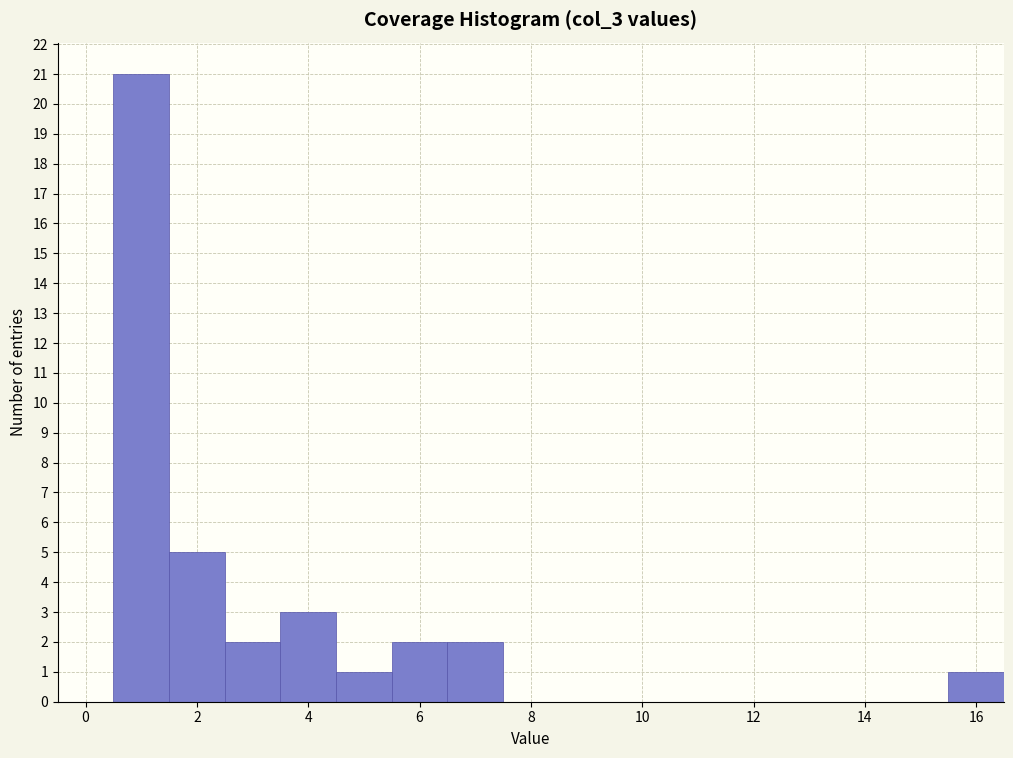

Over which range of the x-axis is the bar tallest?

0.5 to 1.5